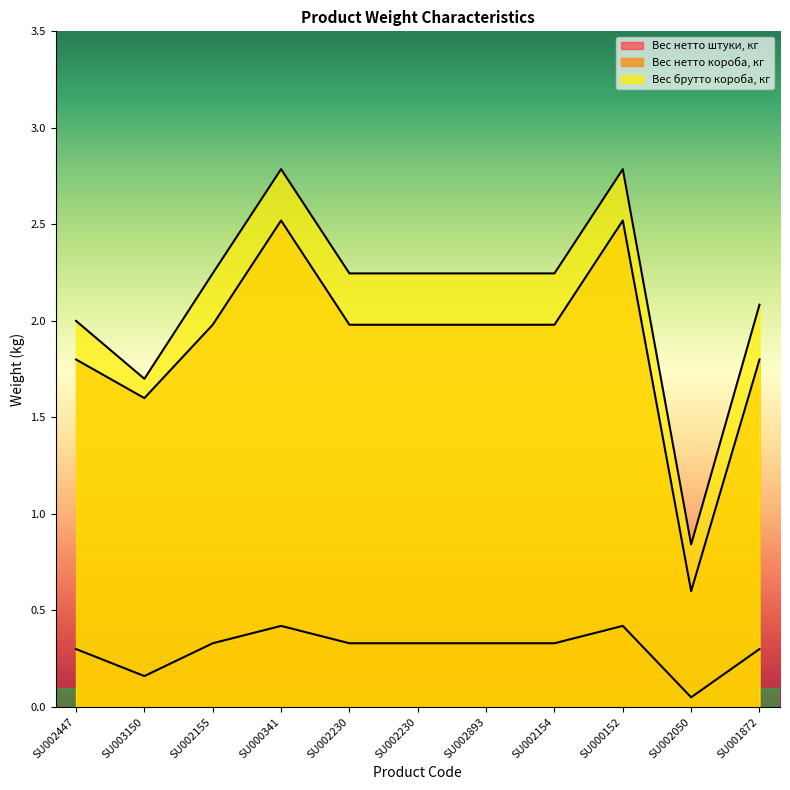

Count the number of data series in this chart.

3